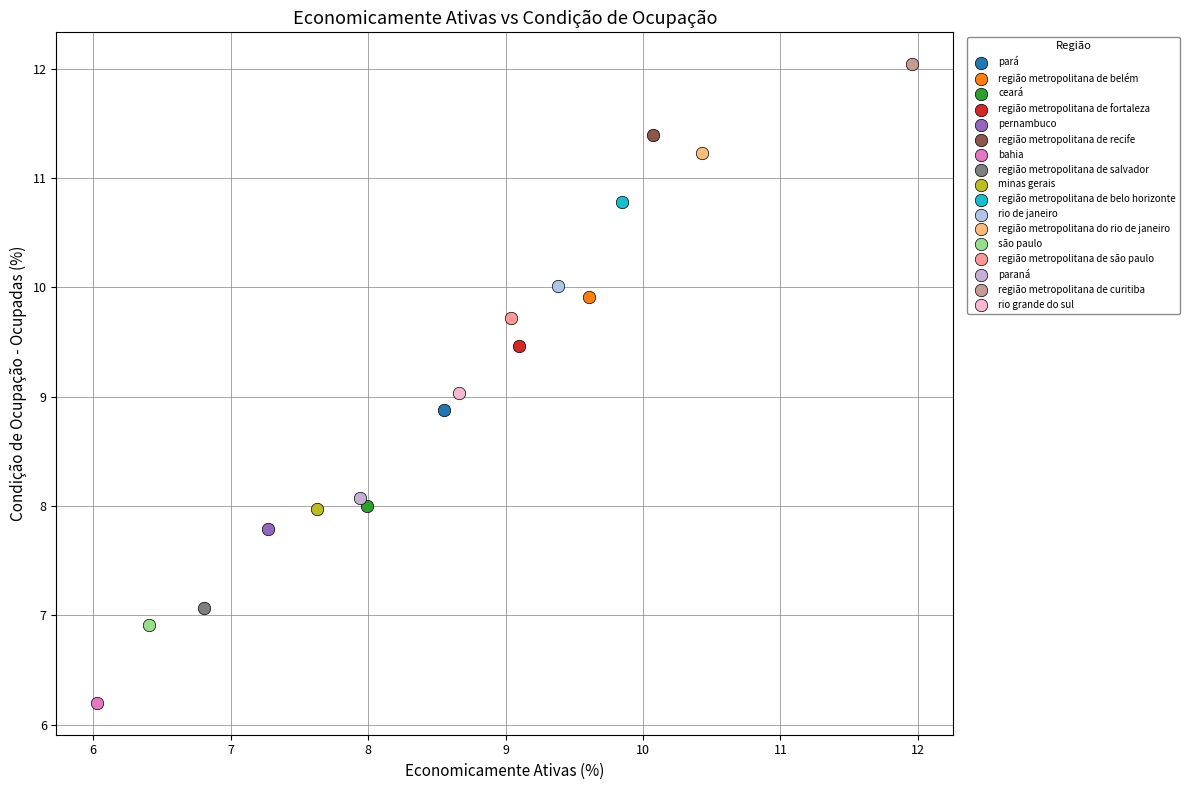

What are all the series names shown in the legend?

pará, região metropolitana de belém, ceará, região metropolitana de fortaleza, pernambuco, região metropolitana de recife, bahia, região metropolitana de salvador, minas gerais, região metropolitana de belo horizonte, rio de janeiro, região metropolitana do rio de janeiro, são paulo, região metropolitana de são paulo, paraná, região metropolitana de curitiba, rio grande do sul